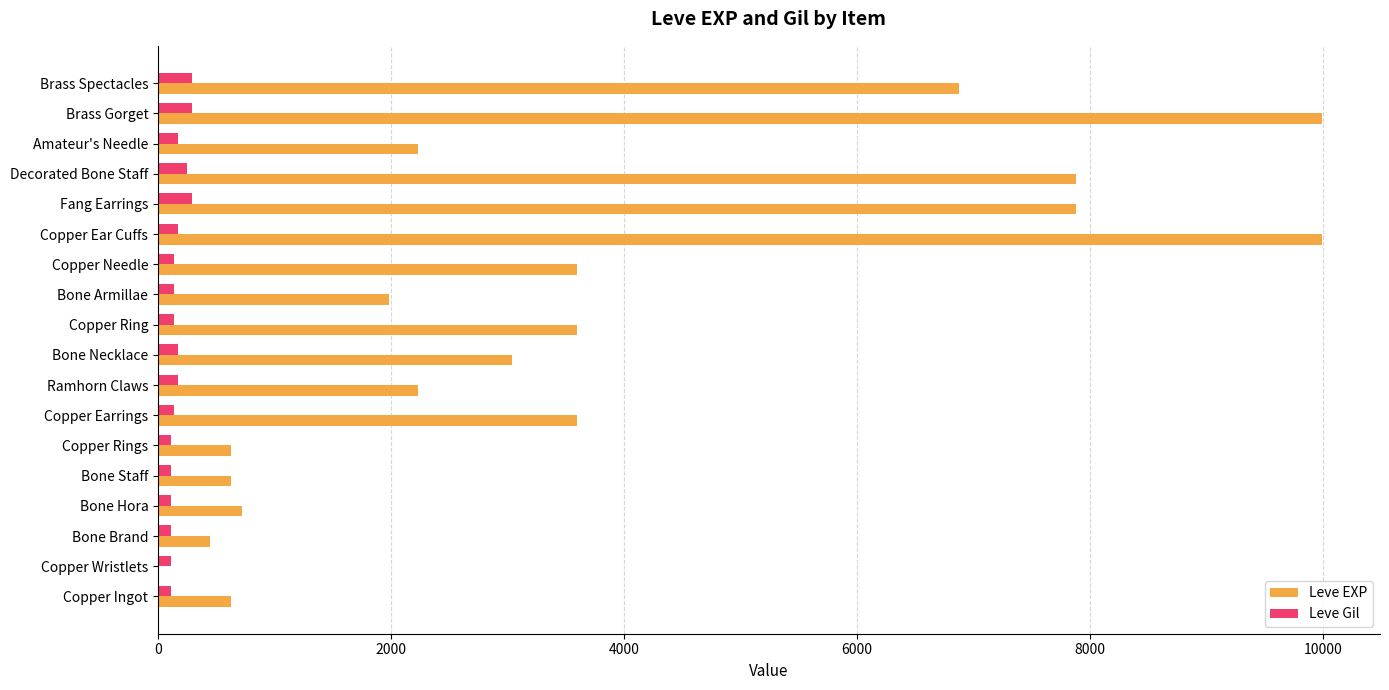

Is it true that Leve EXP equals 3600 at Copper Ring?

True